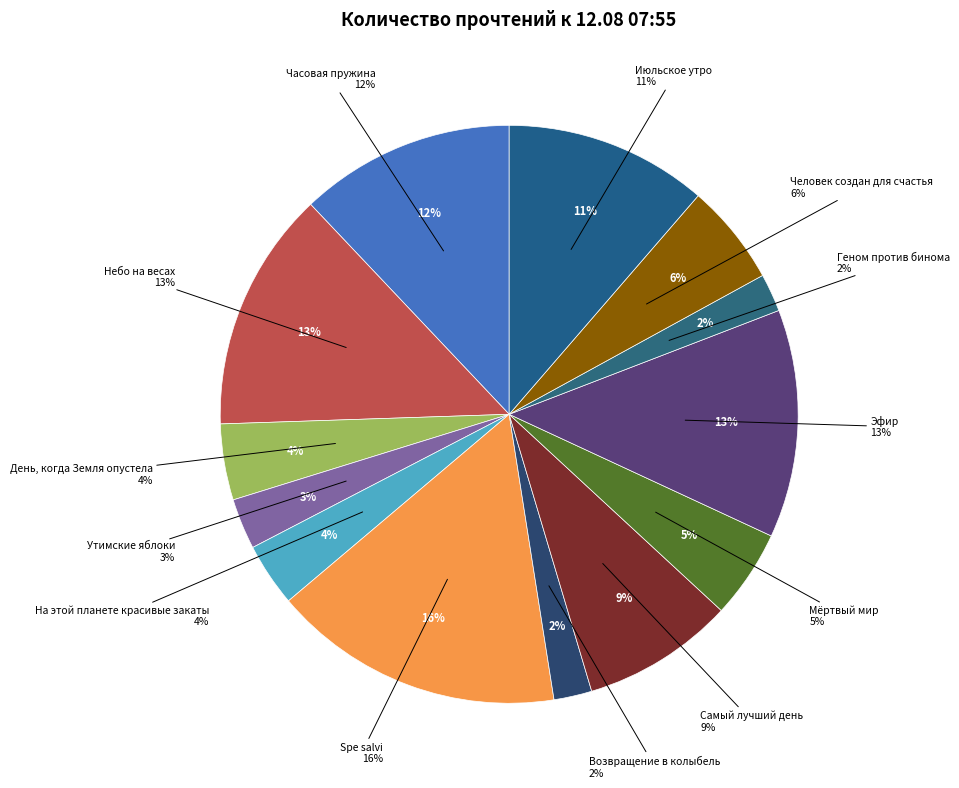

To the nearest percent, what is the difference between the largest and smallest slice percentages?

14%